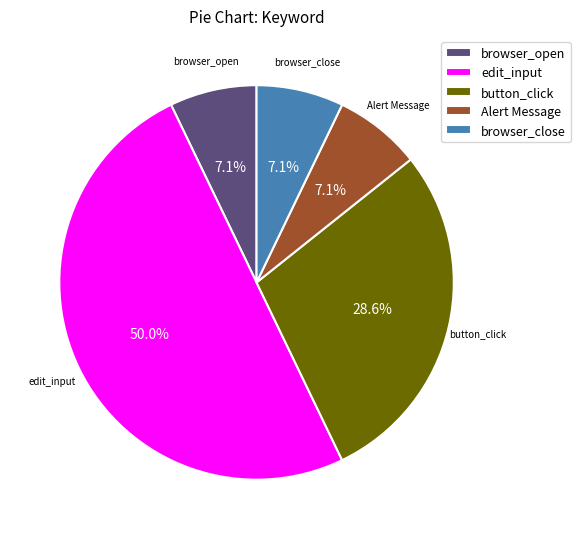

Which has a higher value, browser_open or edit_input?

edit_input